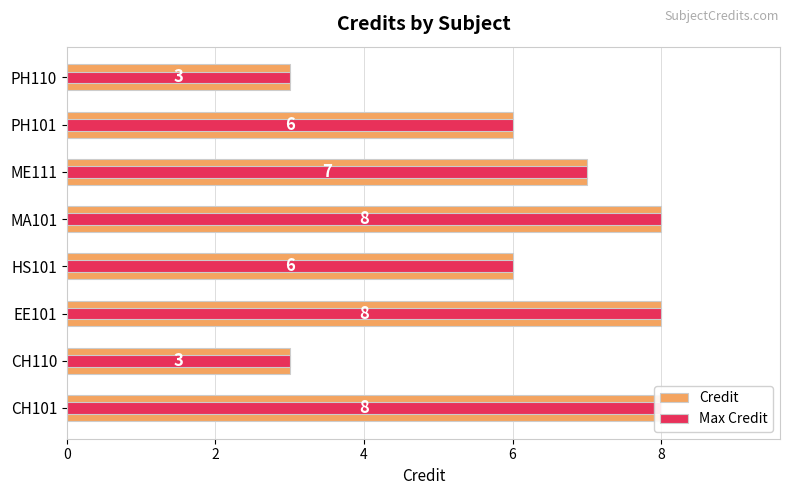

What is the minimum value for Max Credit?

3